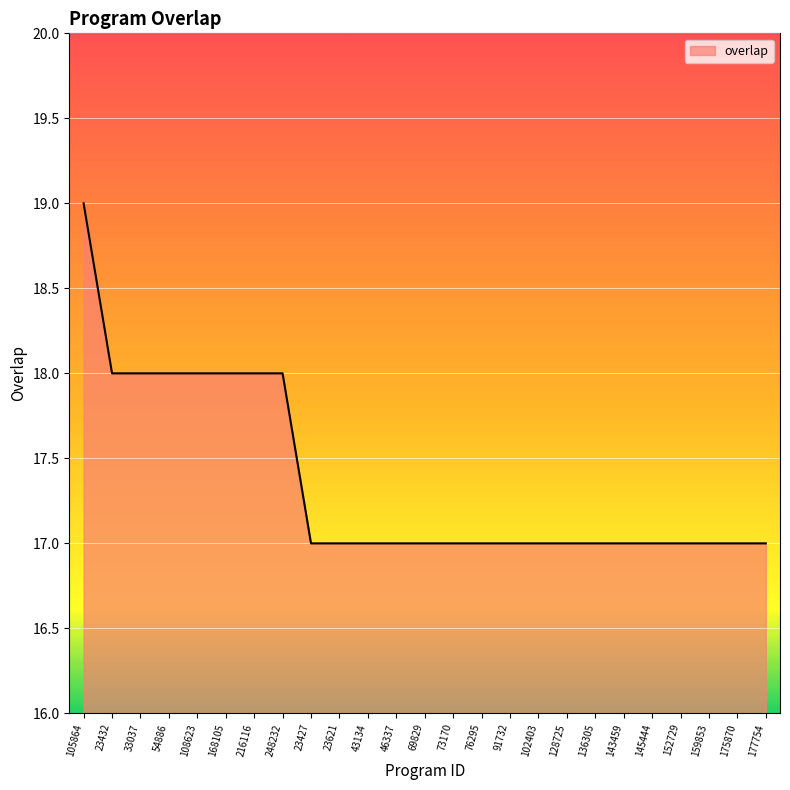

What is the sum of all values?

434